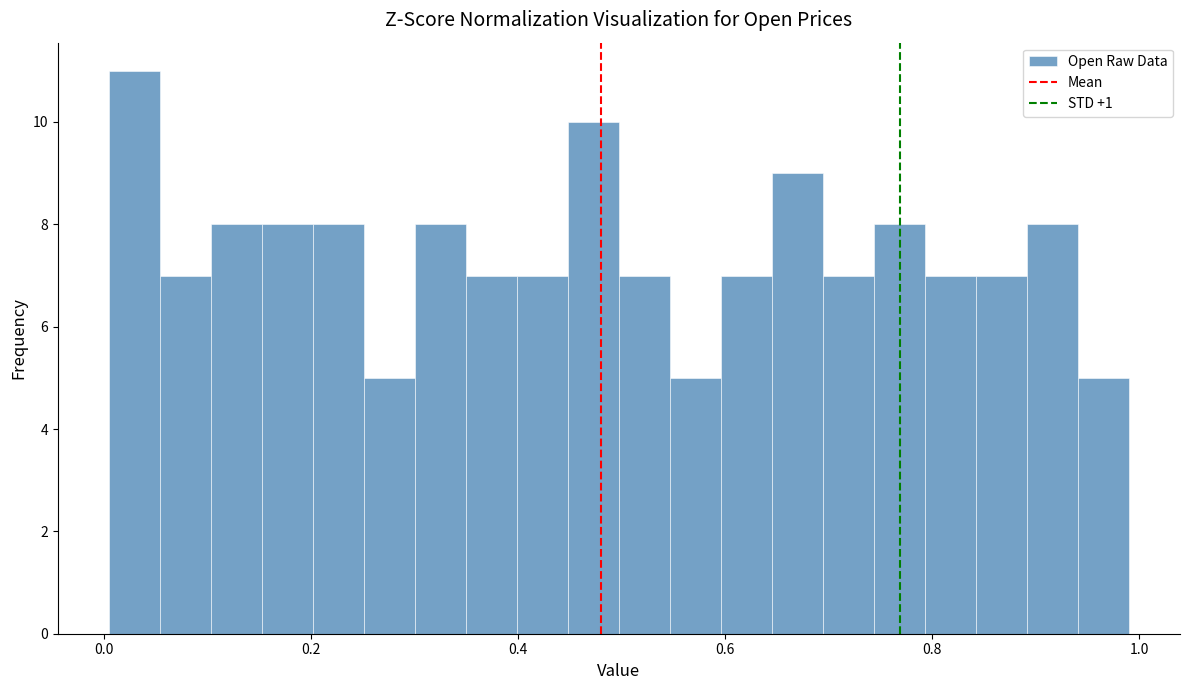

Around what value on the x-axis is the tallest bar? Give the approximate position of its centre, as read against the axis.

0.02